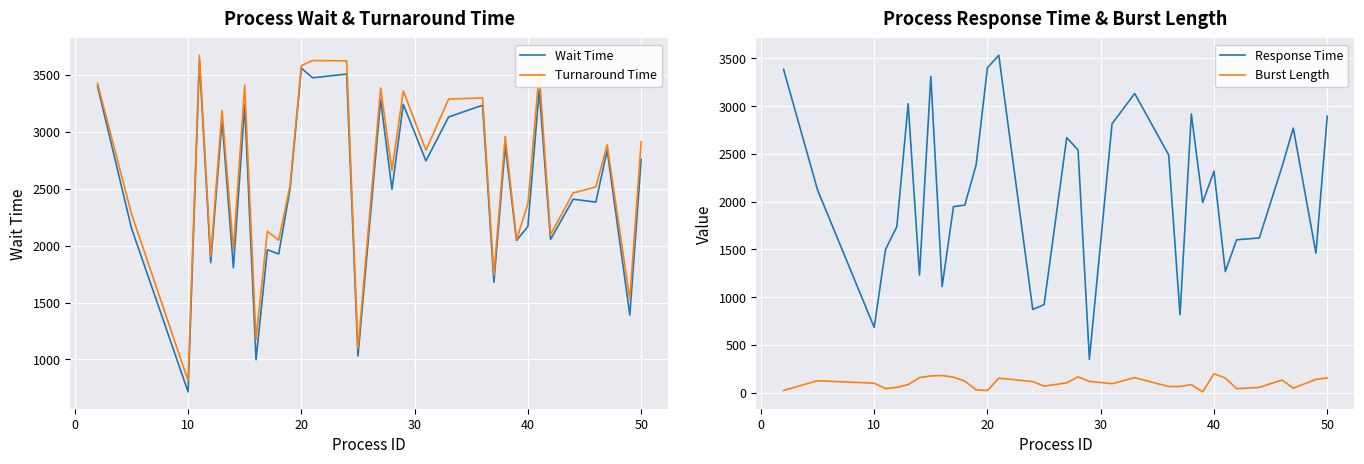

Reading right to left, list all the values displayed in this chart.

Wait Time: 2758	1390	2839	2383	2408	2055	3367	2168	2046	2877	1678	3234	3131	2745	3242	2496	3283	1029	3508	3475	3559	2496	1927	1964	997	3235	1805	3103	1850	3630	715	2155	3404
Turnaround Time: 2912	1529	2886	2516	2463	2097	3520	2367	2054	2961	1743	3298	3288	2839	3360	2662	3386	1097	3624	3627	3582	2525	2048	2126	1177	3410	1963	3187	1906	3673	814	2280	3427
Response Time: 2896	1461	2770	2364	1620	1601	1268	2319	1992	2918	815	2489	3133	2816	349	2541	2670	922	871	3533	3402	2386	1964	1948	1112	3311	1232	3025	1738	1499	683	2123	3385
Burst Length: 154	139	47	133	55	42	153	199	8	84	65	64	157	94	118	166	103	68	116	152	23	29	121	162	180	175	158	84	56	43	99	125	23